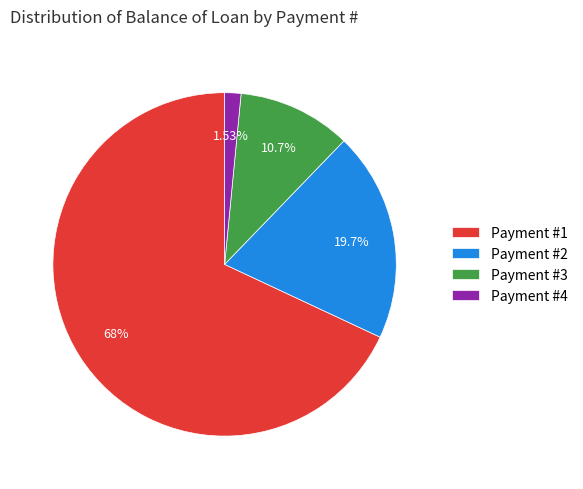

Rank the categories by value from lowest to highest.

Payment #4, Payment #3, Payment #2, Payment #1